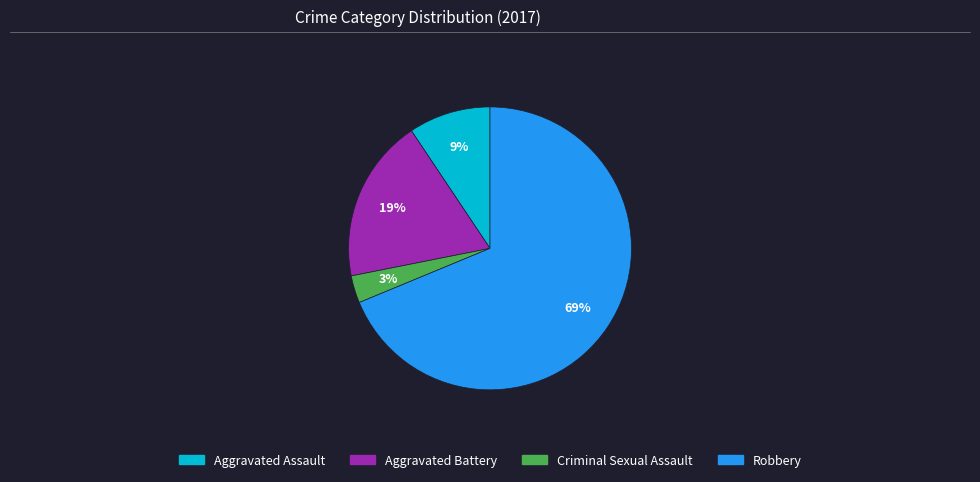

To the nearest percent, what percentage of the pie is Robbery?

69%